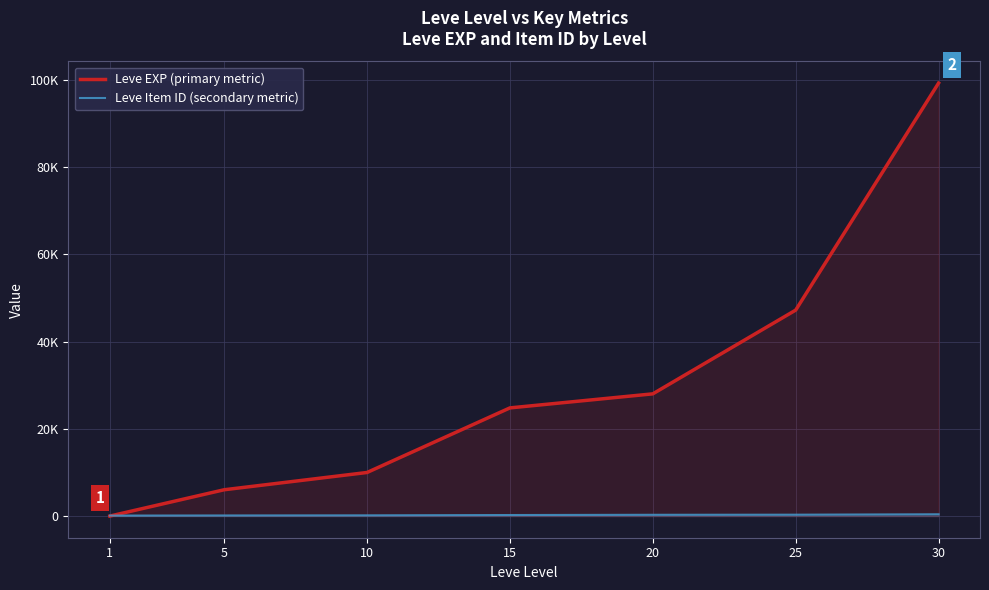

How many data points in Leve EXP (primary metric) are above 24790?

3